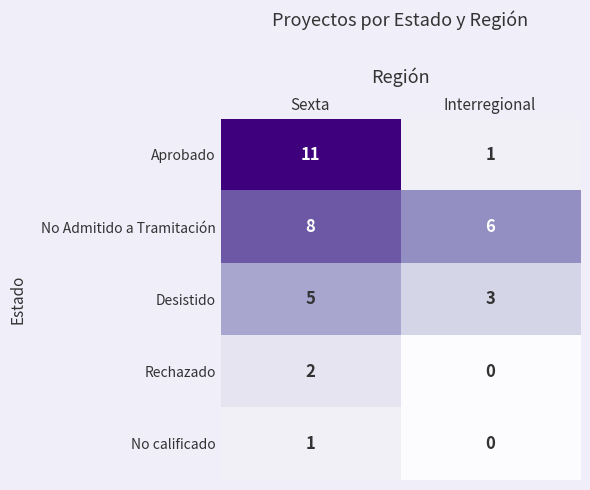

What is the minimum value for No Admitido a Tramitación?

6